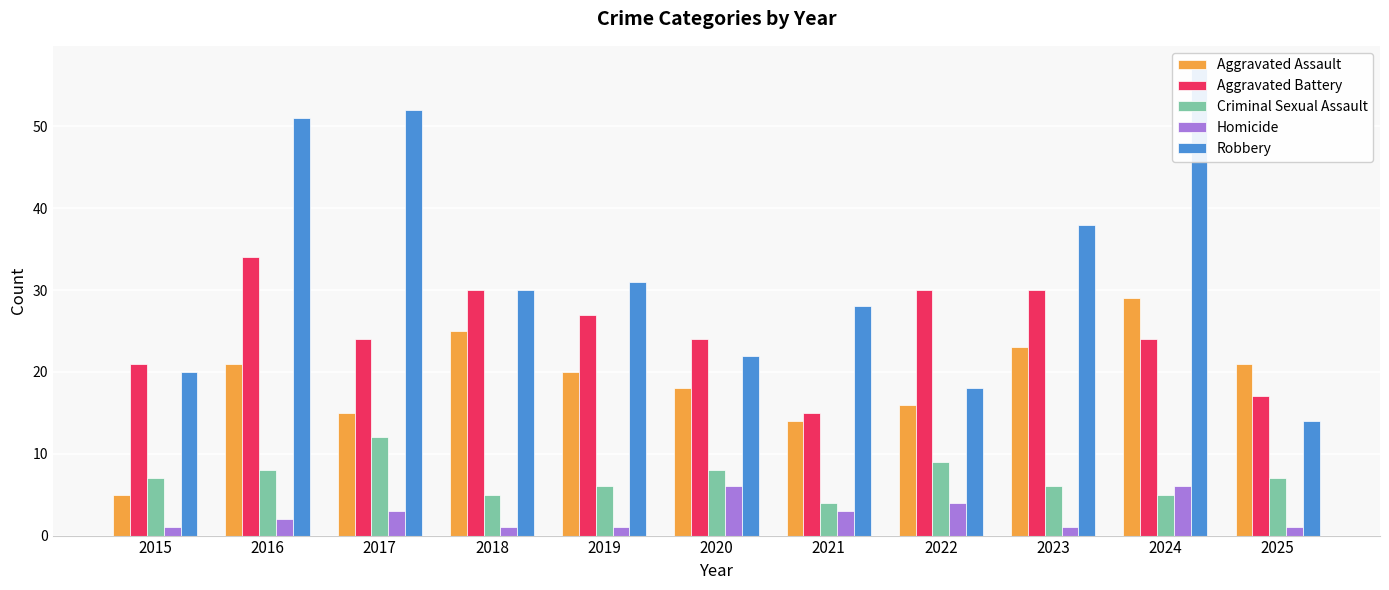

At which label is Robbery closest to 35?

2023